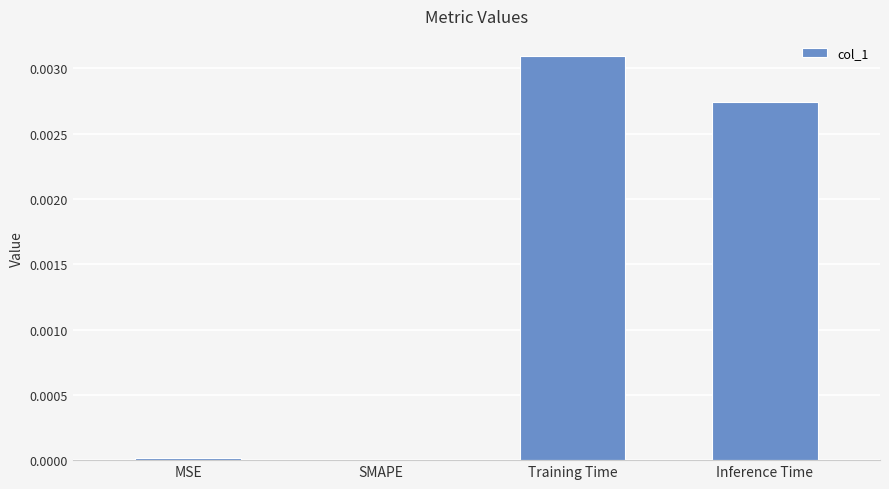

True or false: the data shows 0.0 at MSE.

True